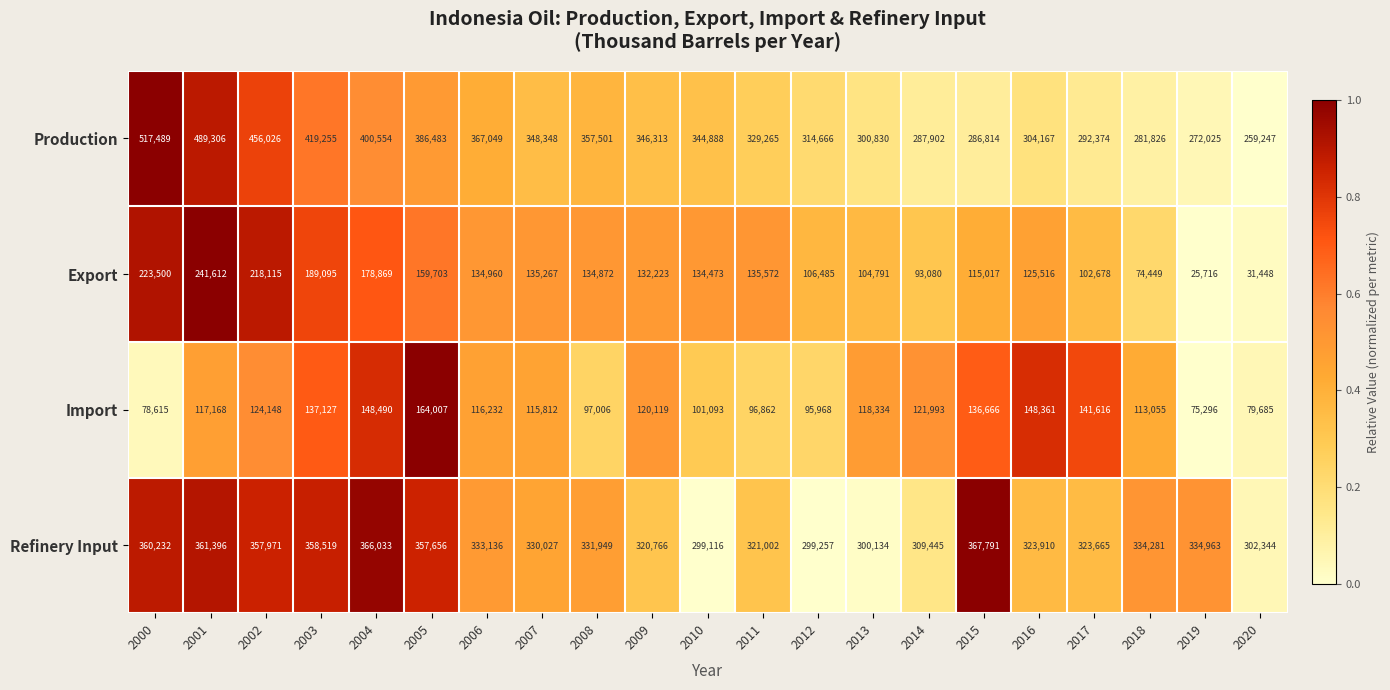

Which series has the largest range (max minus min)?

Production